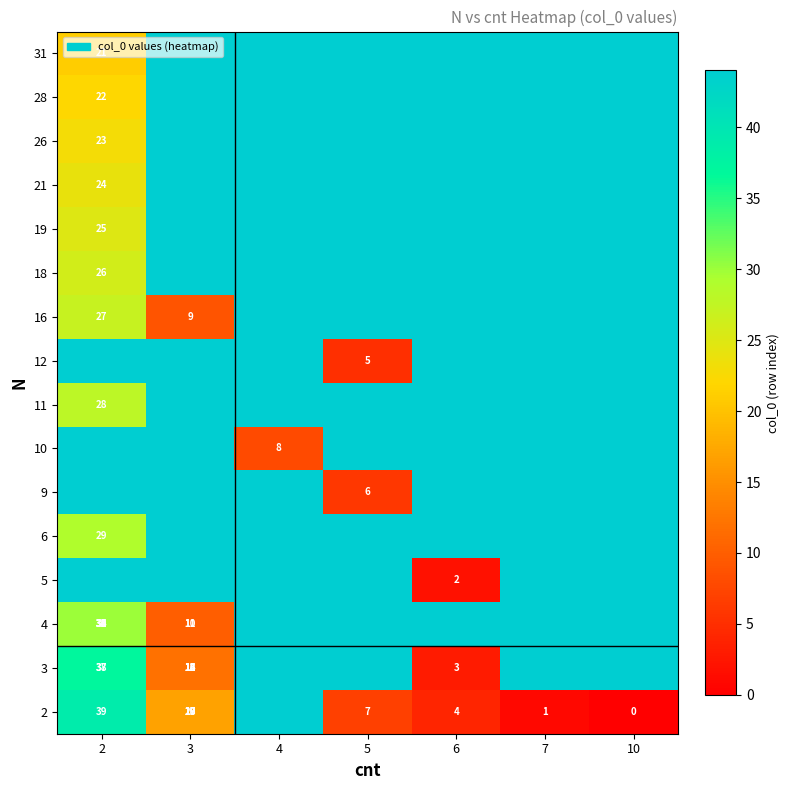

The 11 series shows 15 at 10. True or false?

False